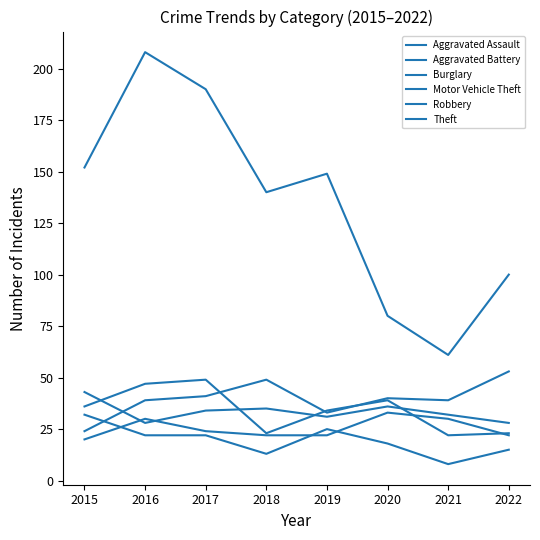

Where does the Aggravated Battery series first go above 34?

2015